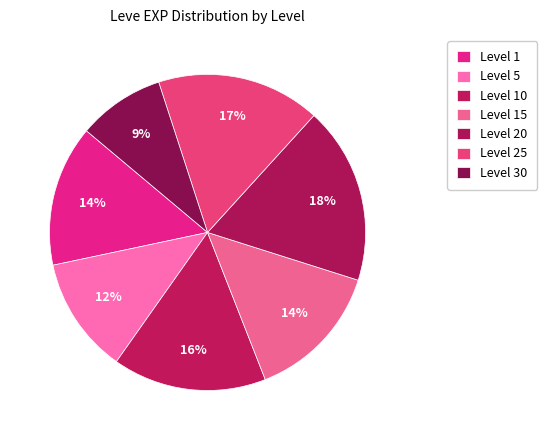

Which category has the biggest portion of the pie?

Level 20